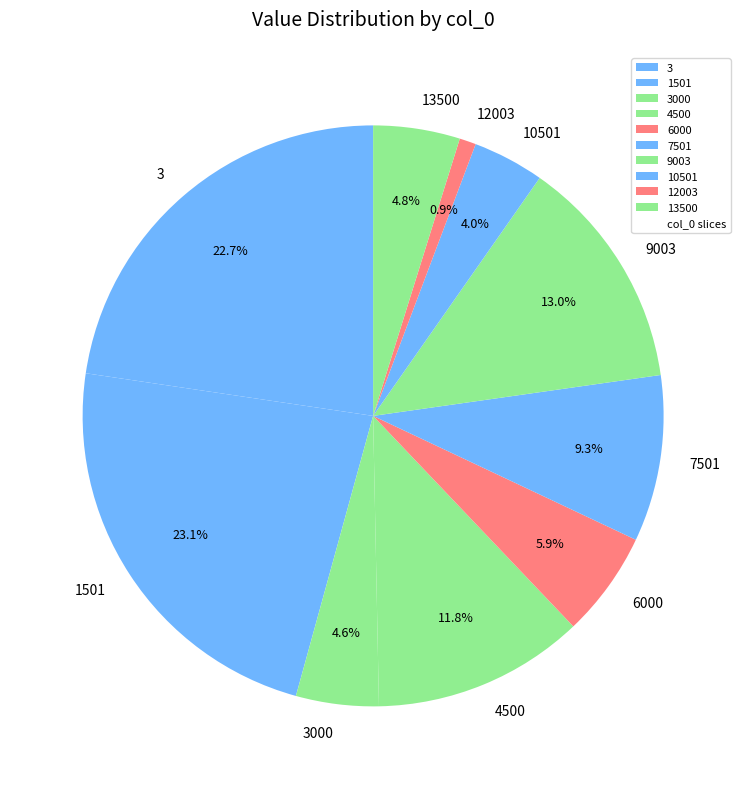

How many segments does this pie chart have?

10